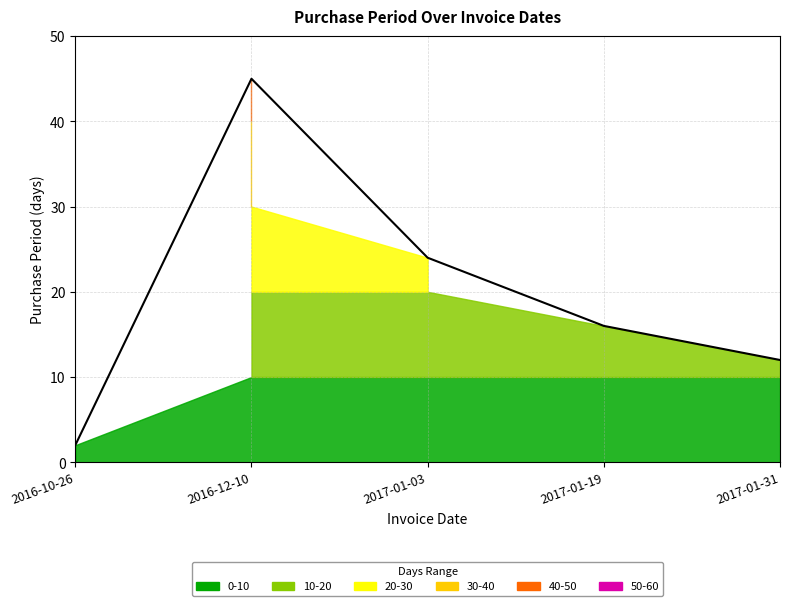

Is it true that the value at 2016-12-10 is 65?

False